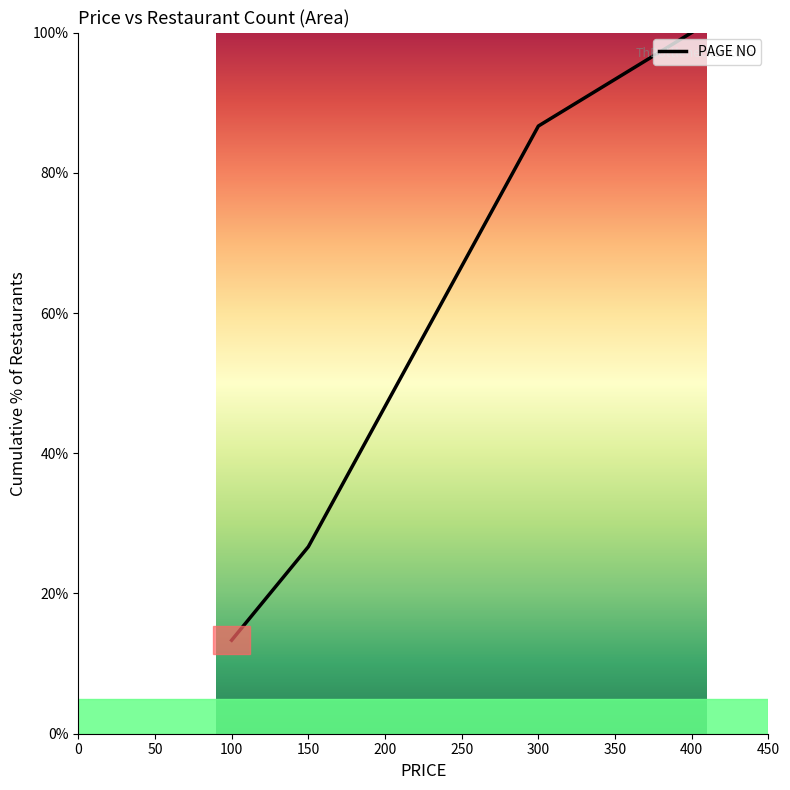

How many lines are shown in the chart?

1